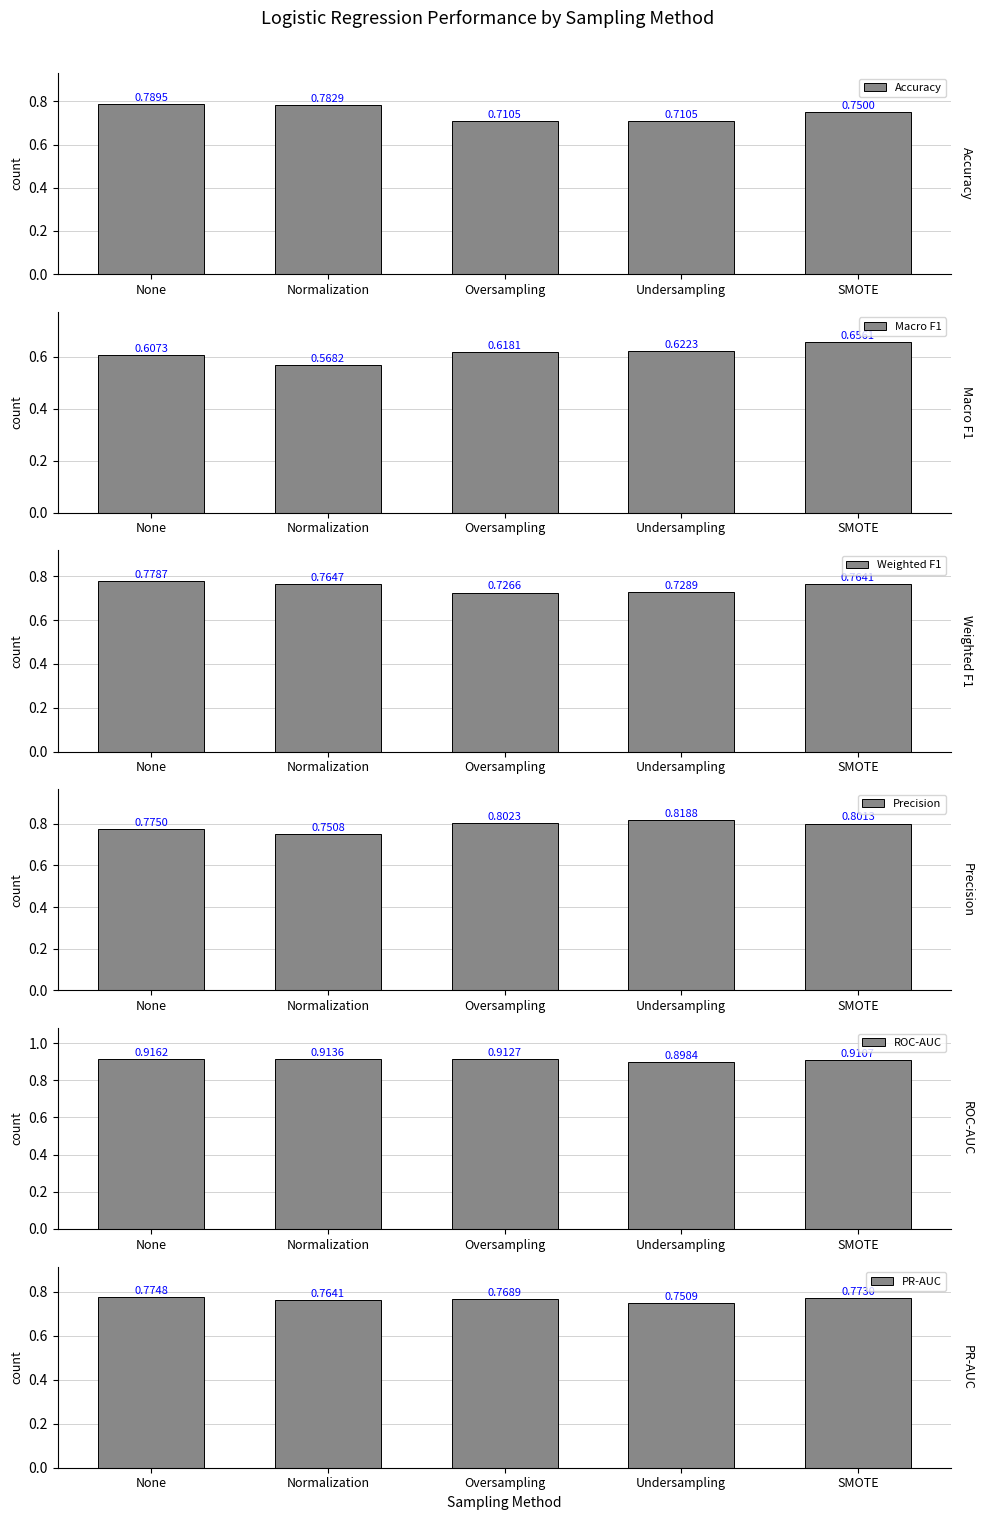

List the series in order of their peak value, highest first.

ROC-AUC, Precision, Accuracy, Weighted F1, PR-AUC, Macro F1